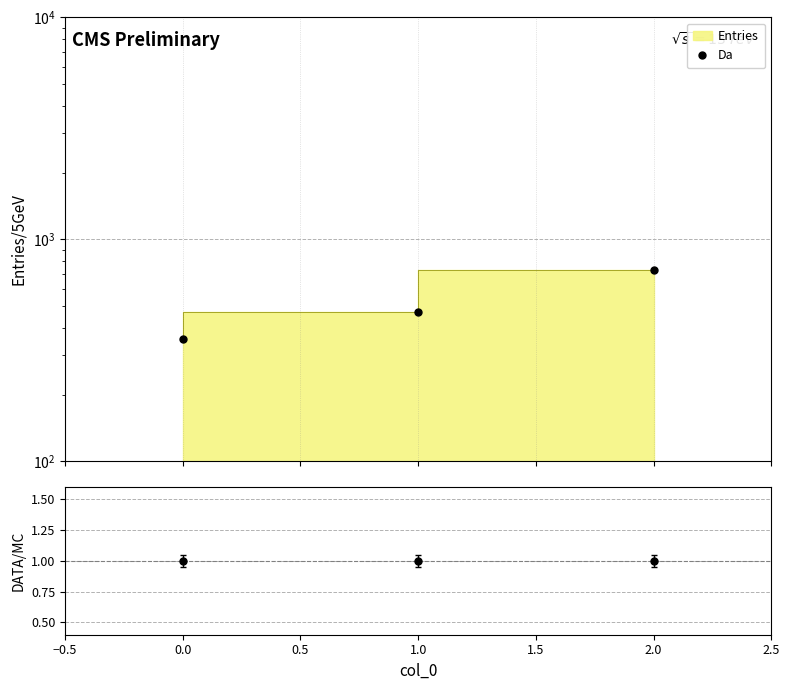

What is the minimum value for Da?

357.1